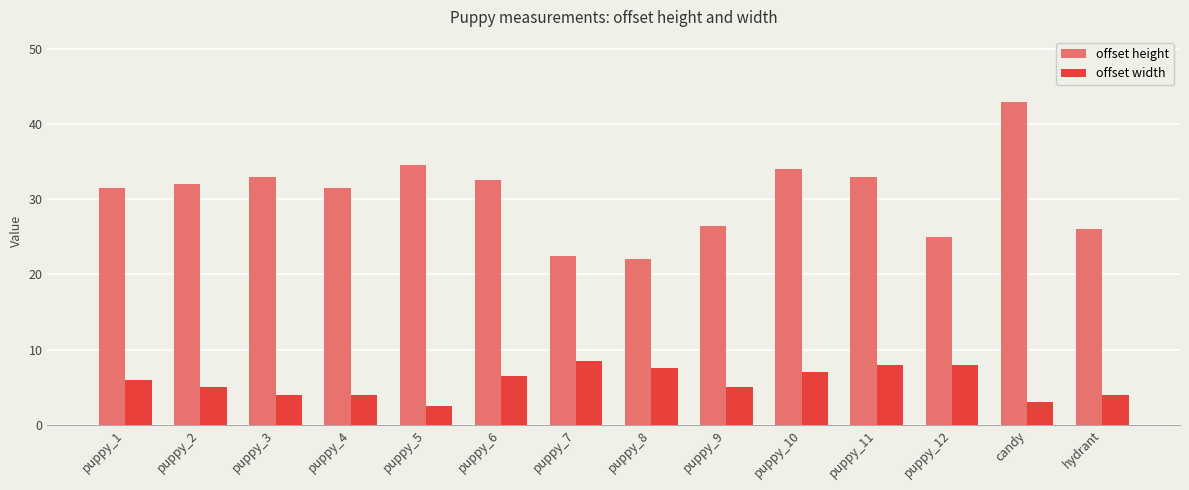

What is the label of the 4th bar from the left?

puppy_4